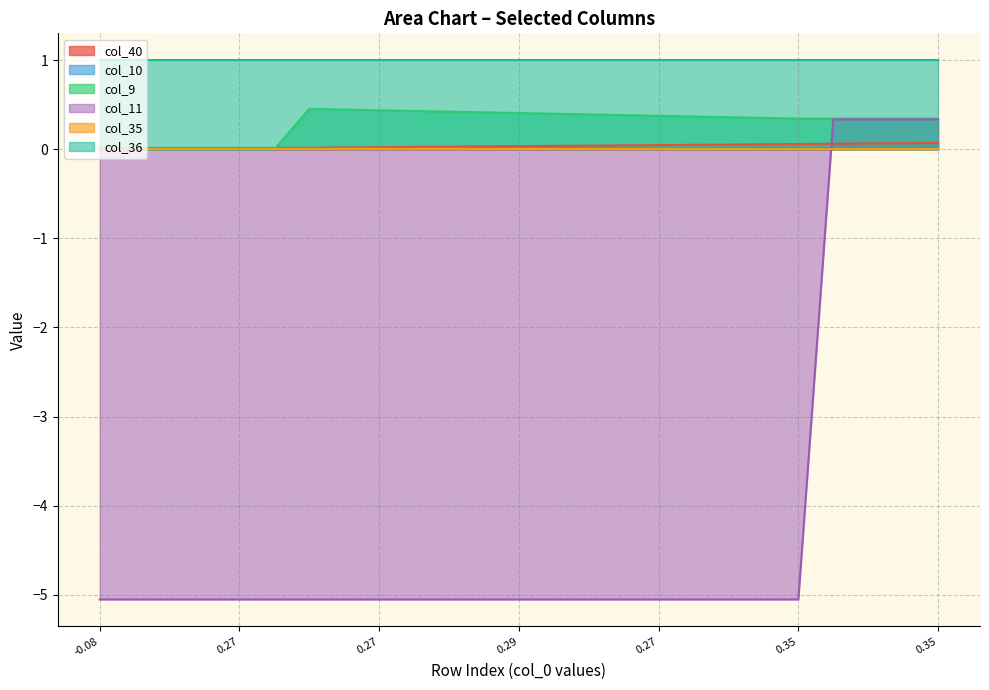

How many lines are shown in the chart?

6